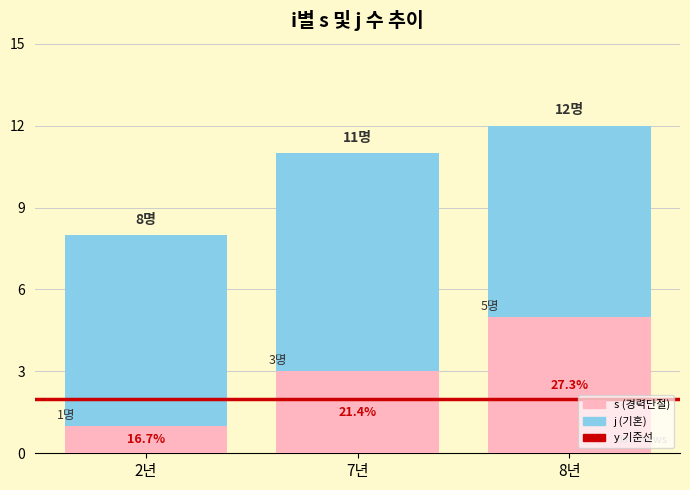

Is the value of y at 6 greater than the value of j at 7?

No